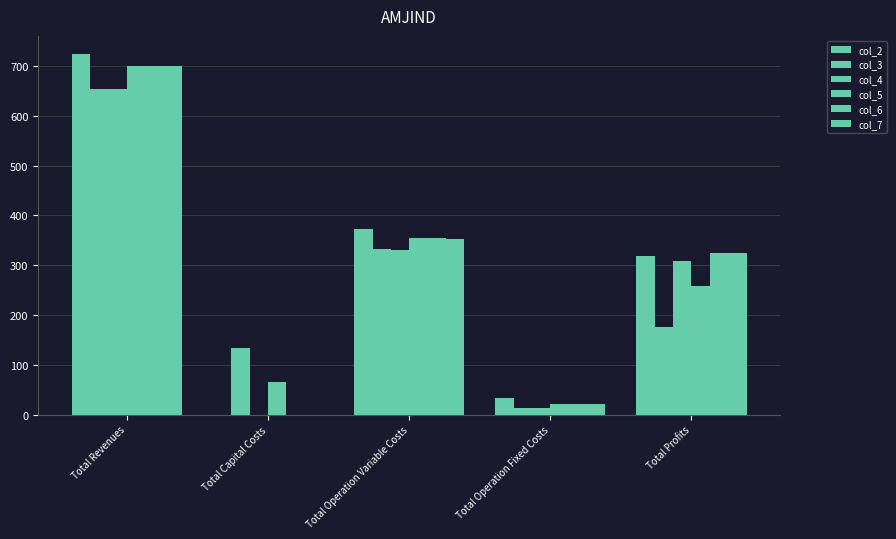

What is the label of the 5th bar from the right?

Total Revenues